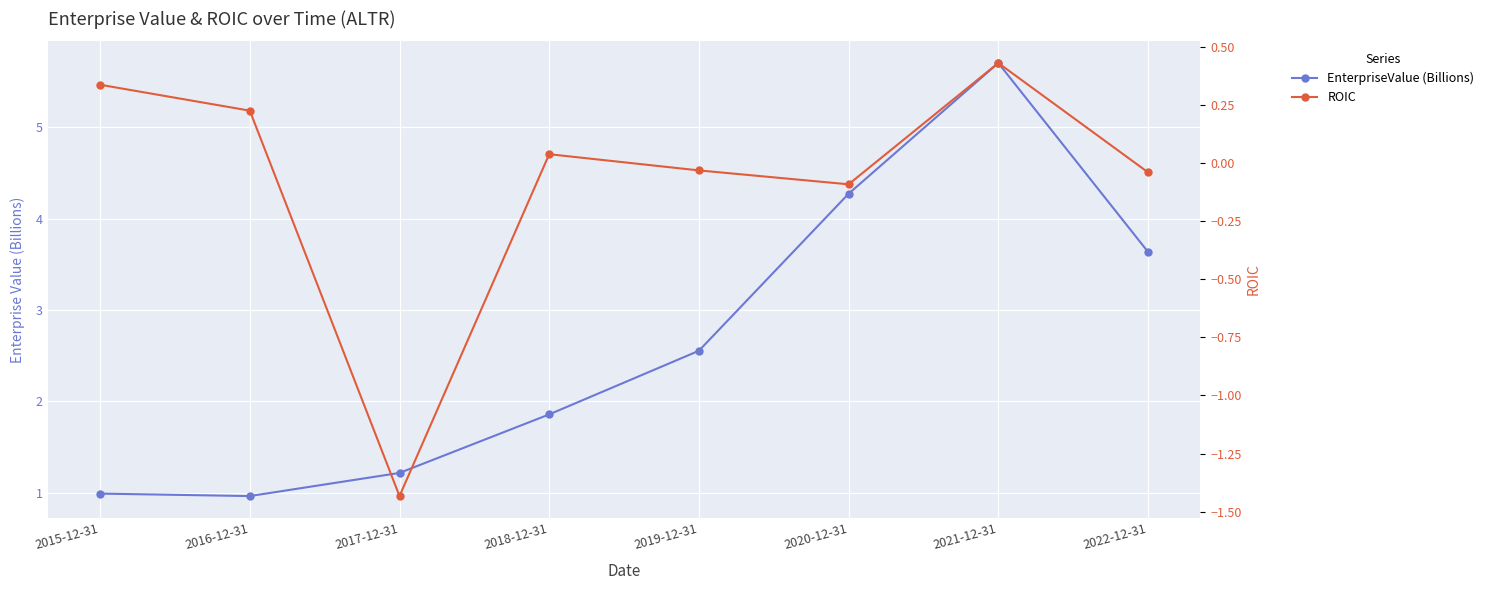

What are all the series names shown in the legend?

EnterpriseValue (Billions), ROIC